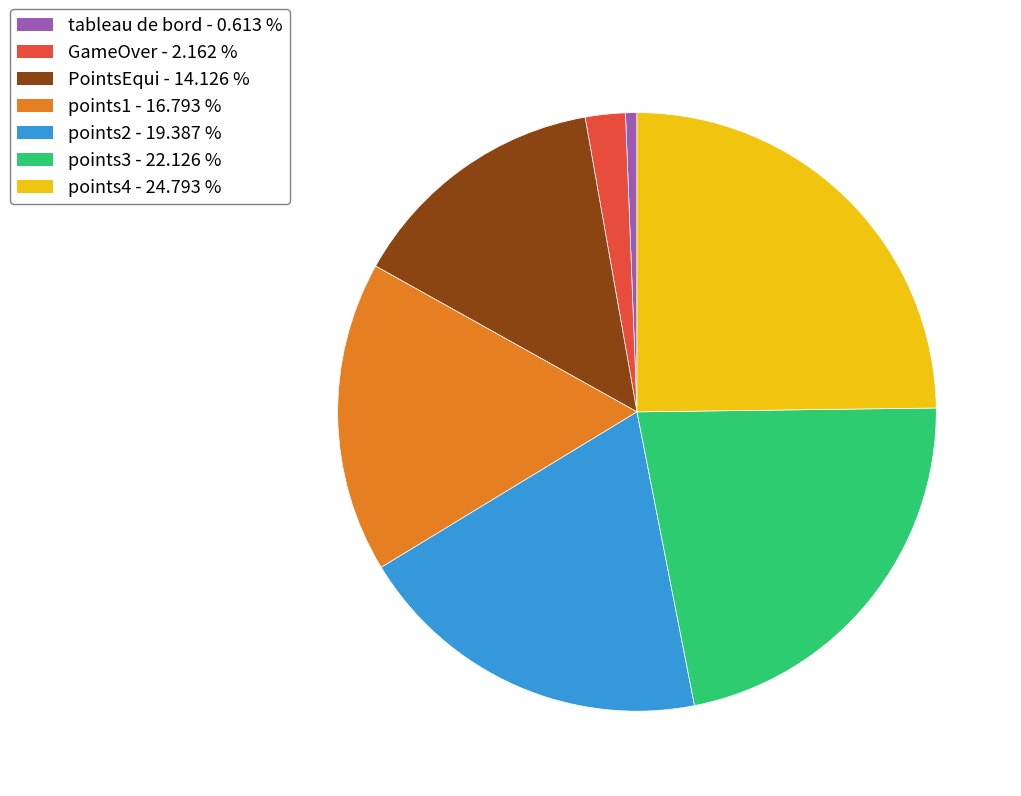

Between points3 and GameOver, which is larger?

points3